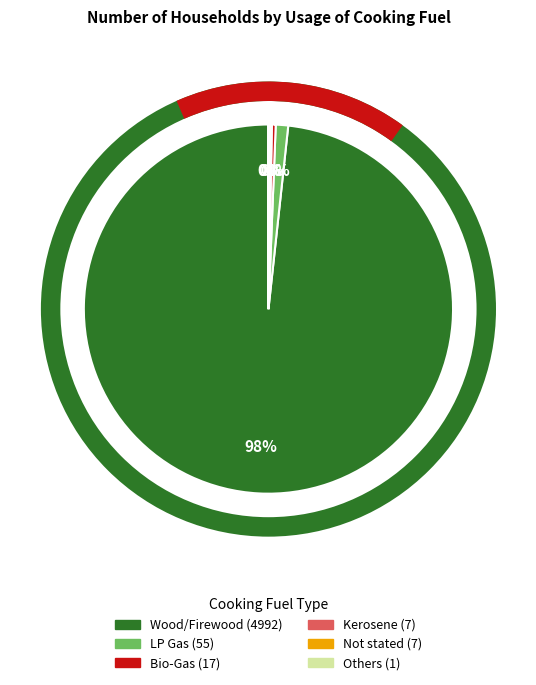

Is there any slice that represents more than half of the pie?

Yes